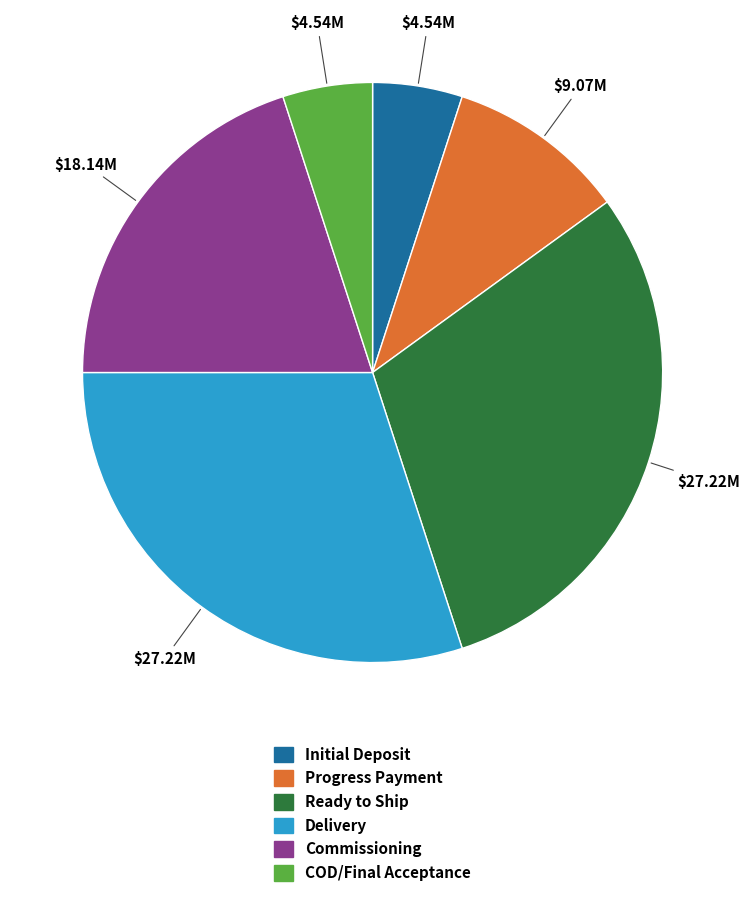

Between Commissioning and Initial Deposit, which is larger?

Commissioning